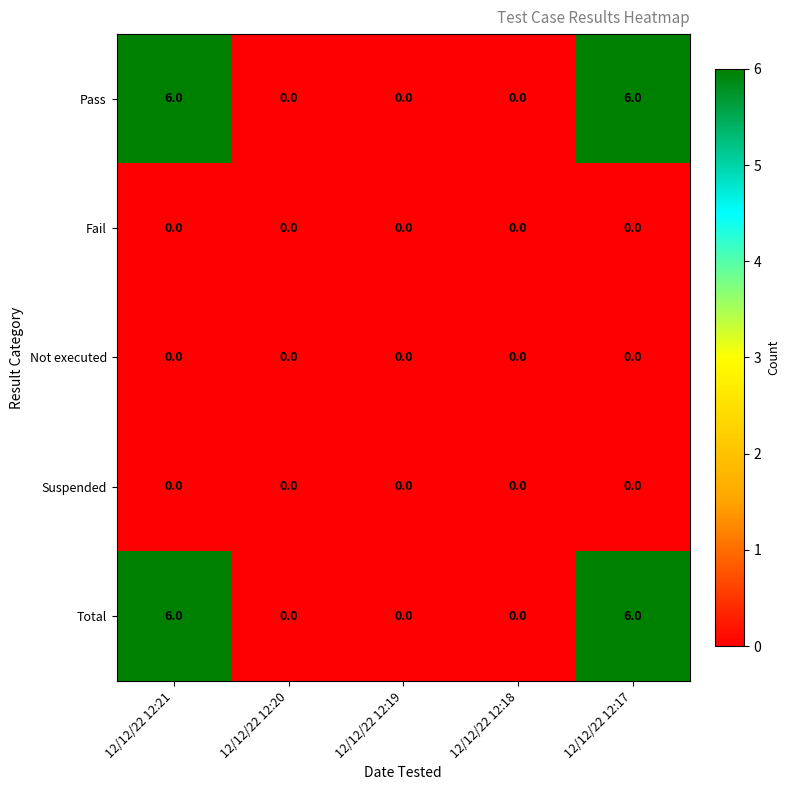

What is the spread (max minus min) of values at 12/12/22 12:17?

6